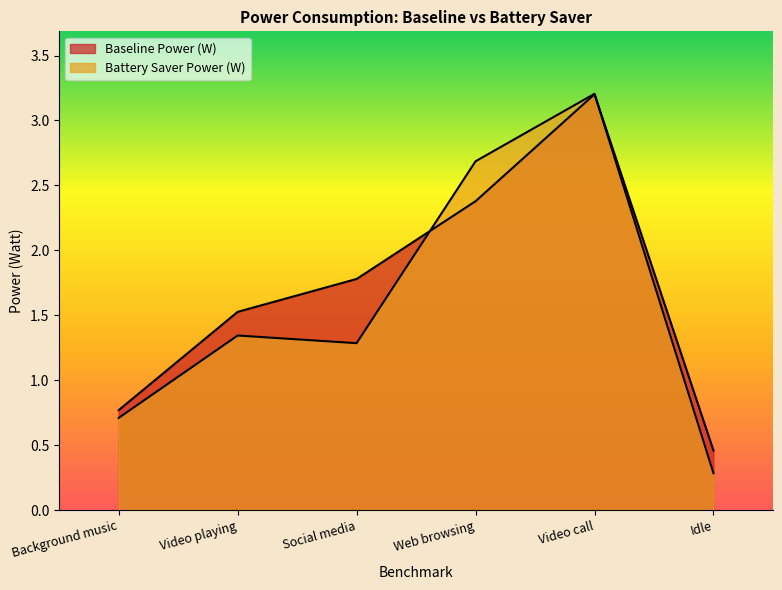

In Baseline Power (W), how many points are higher than both neighbors (excluding endpoints)?

1